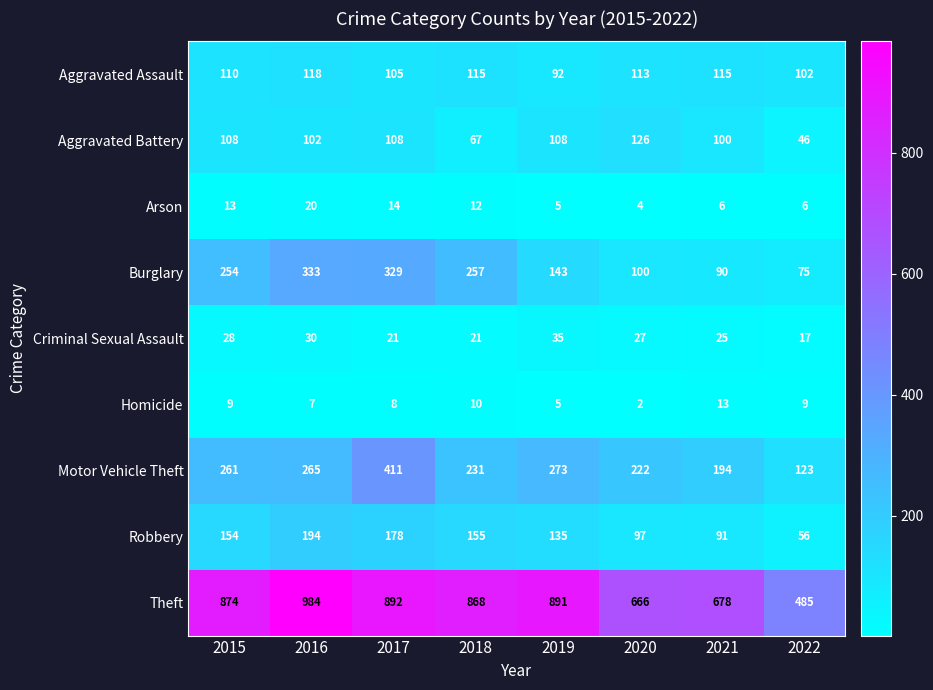

At which label is Arson closest to 12?

2018